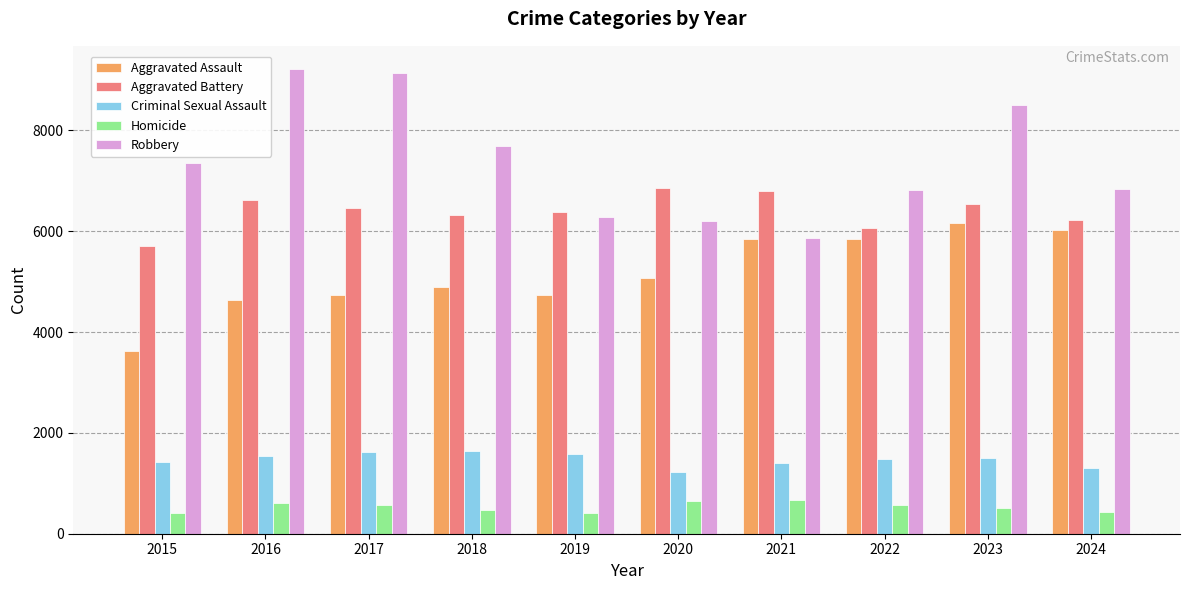

Is it true that Homicide equals 572 at 2017?

True